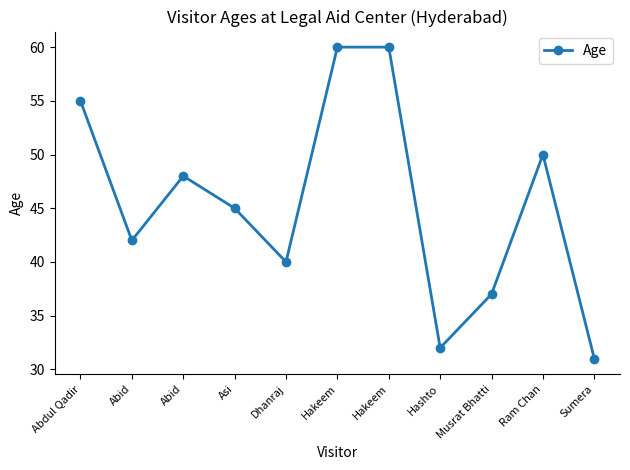

What is the sum of the values at Musrat Bhatti and Sumera?

68